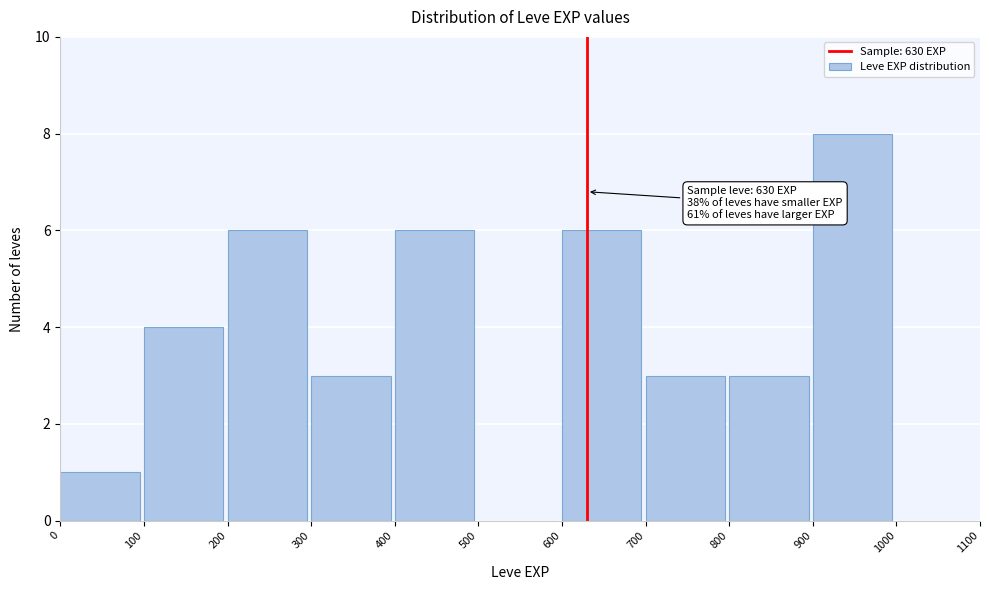

Which range on the x-axis has the tallest bar?

900 to 1000